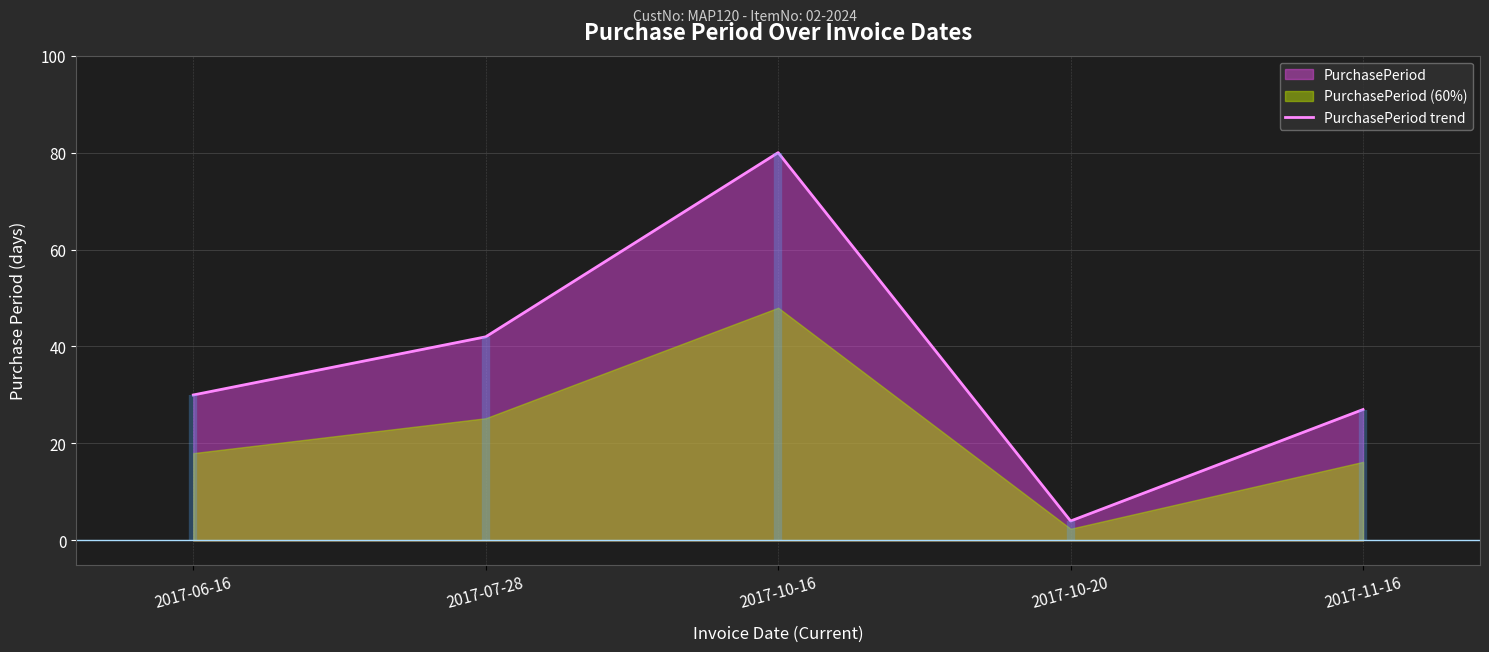

Rank the categories by value from highest to lowest.

2017-10-16, 2017-07-28, 2017-06-16, 2017-11-16, 2017-10-20